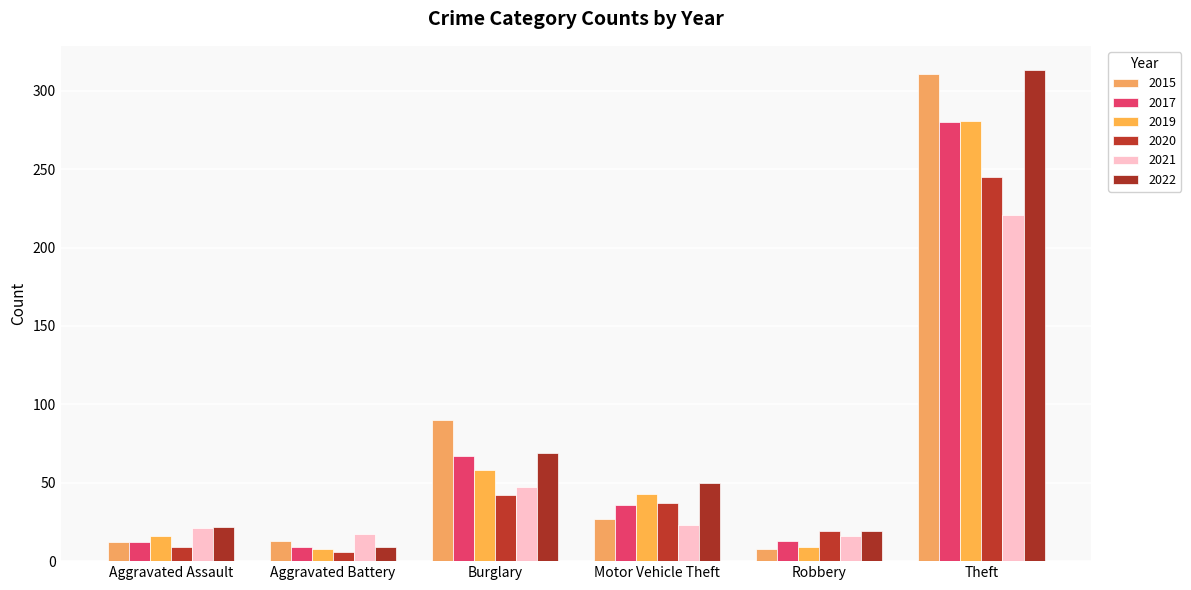

Which has a higher value, Theft or Aggravated Battery?

Theft